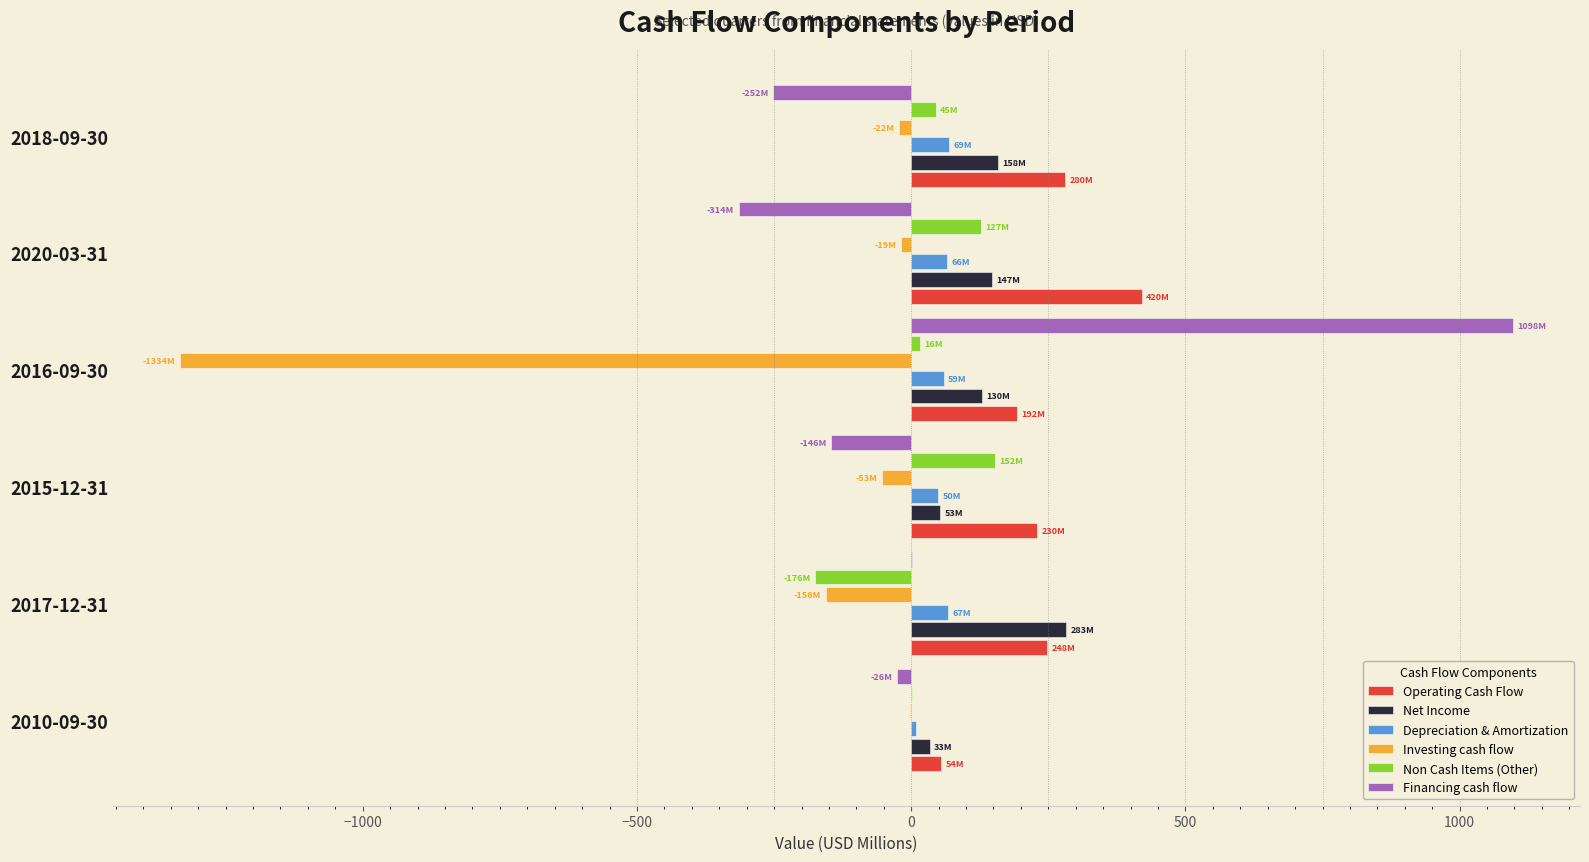

Which series has the widest spread of values?

Financing cash flow